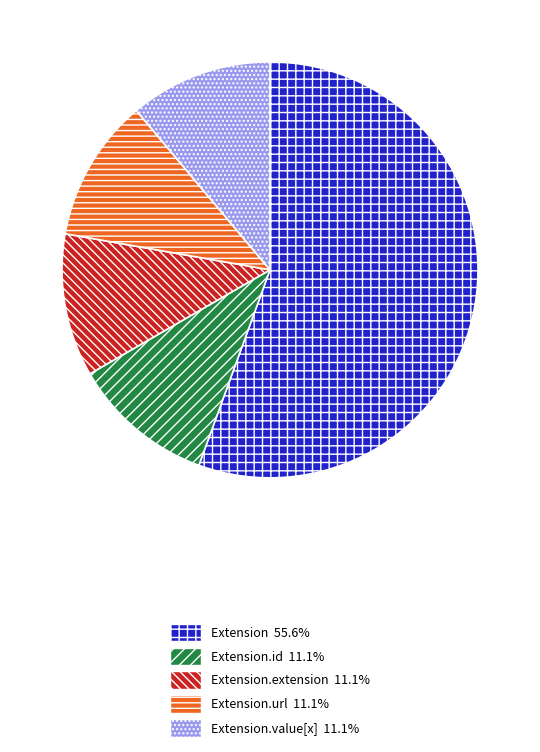

Is there any slice that represents more than half of the pie?

Yes